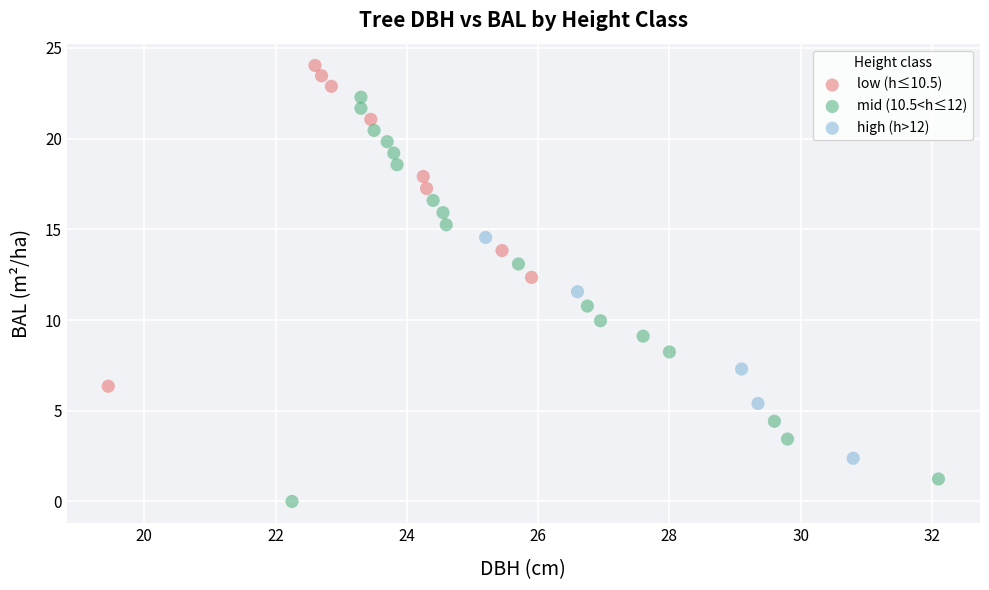

Which series contains the highest Y value?

low (h≤10.5)